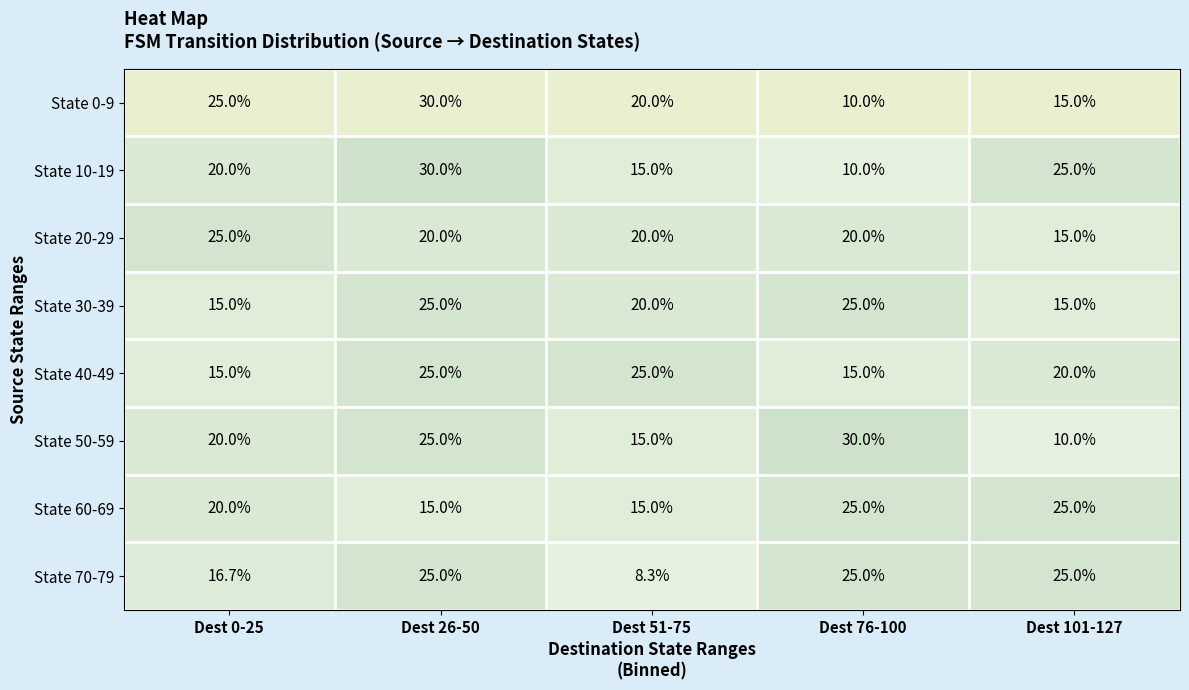

Is it true that State 10-19 equals 30.0 at Dest 26-50?

True